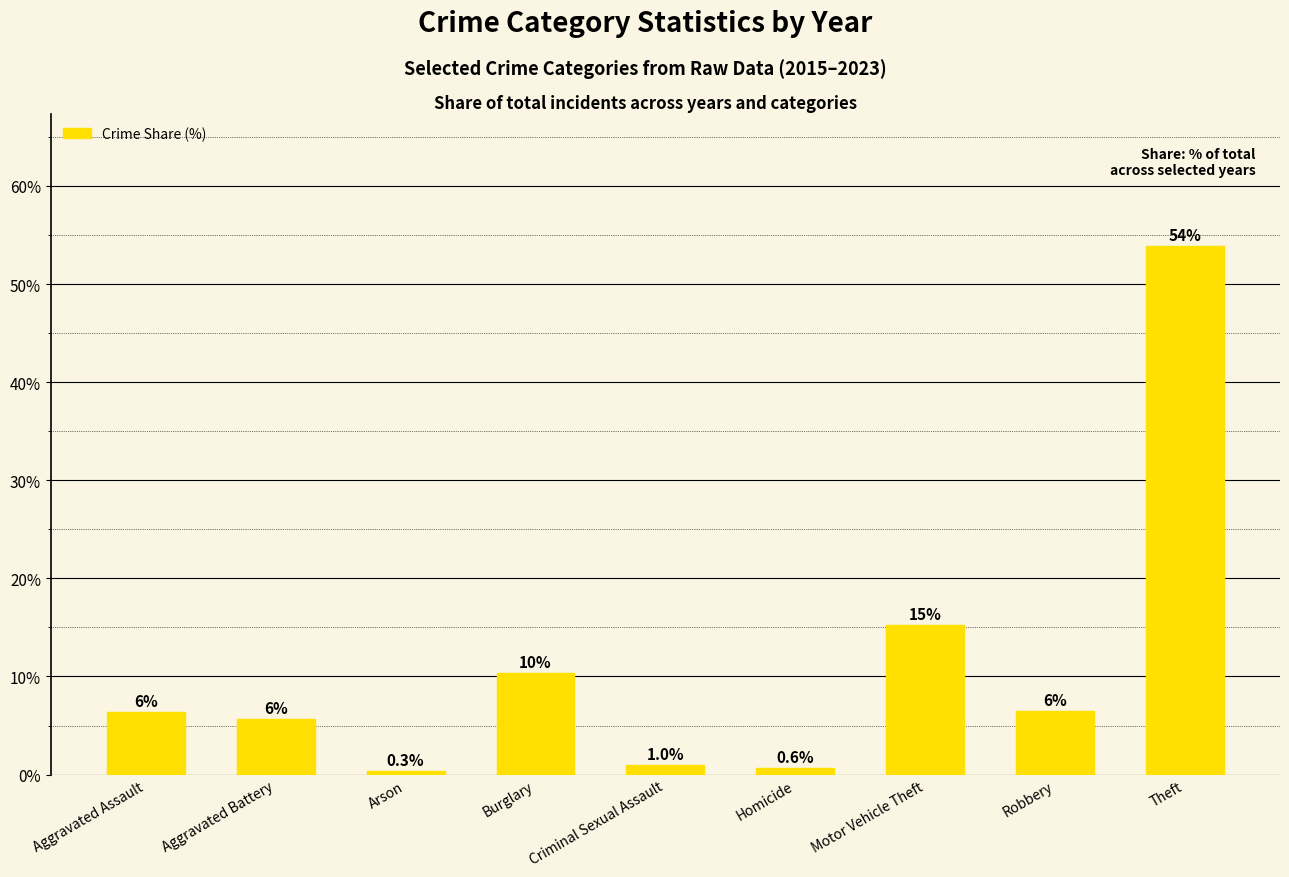

What is the difference between the values at Robbery and Arson?

6.2